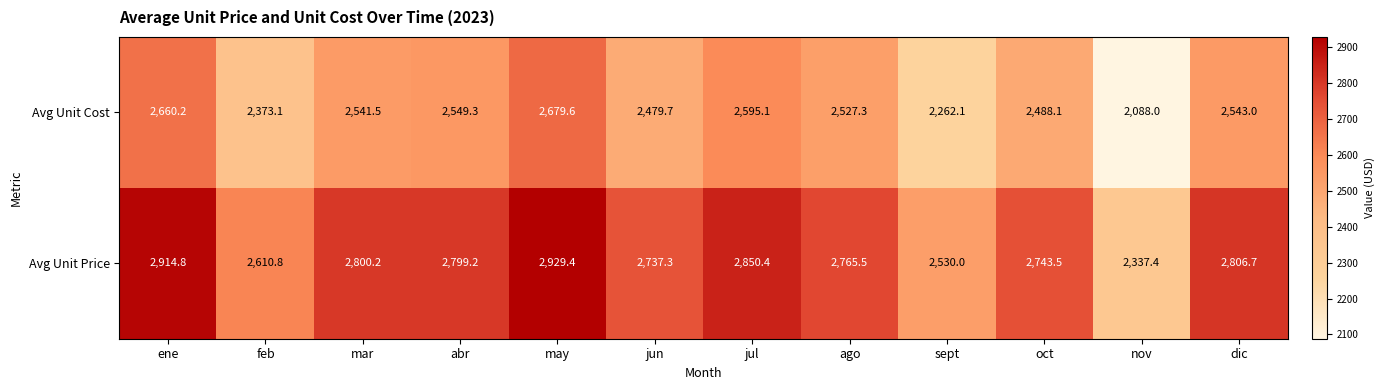

Reading right to left, extract all data points from this chart.

Avg Unit Cost: 2543.0	2088.0	2488.1	2262.1	2527.3	2595.1	2479.7	2679.6	2549.3	2541.5	2373.1	2660.2
Avg Unit Price: 2806.7	2337.4	2743.5	2530.0	2765.5	2850.4	2737.3	2929.4	2799.2	2800.2	2610.8	2914.8